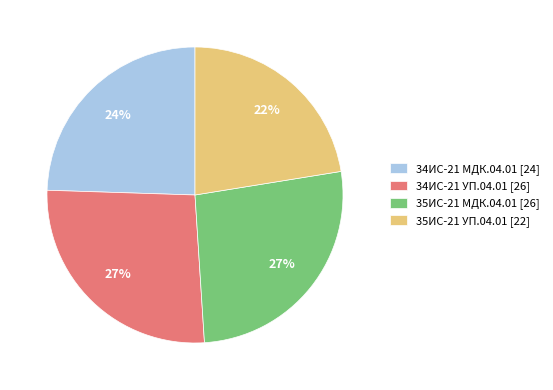

To the nearest percent, what is the difference between the 34ИС-21 МДК.04.01 and 35ИС-21 УП.04.01 slice percentages?

2%